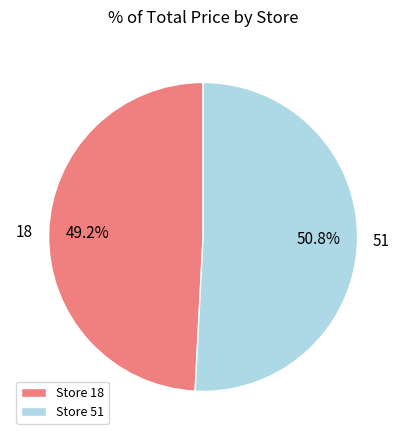

Combined, what portion of the pie is Store 18 and Store 51?

100.0%